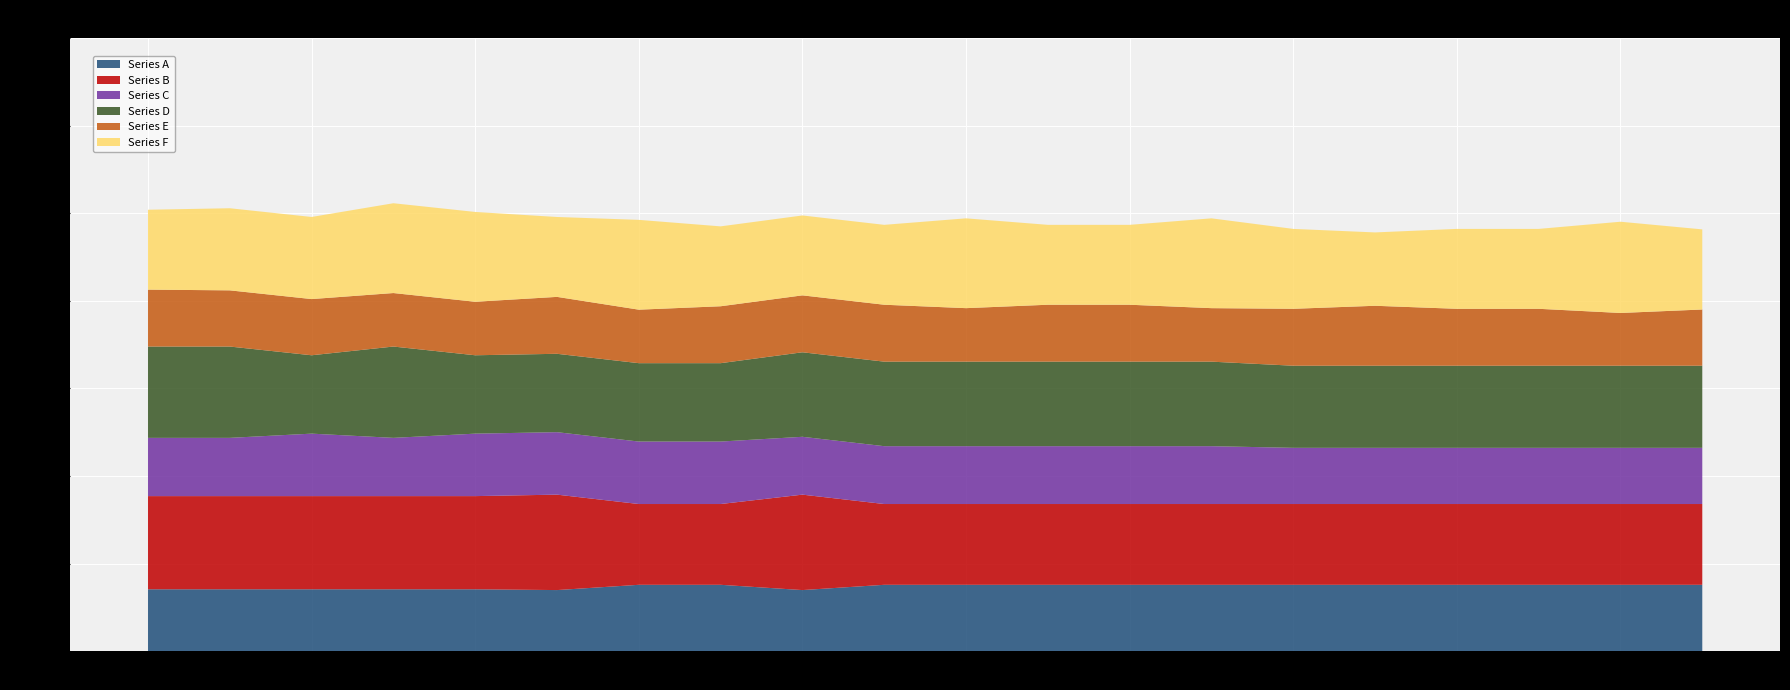

Reading left to right, transcribe all the data shown in this chart.

Series A: 0=141.3	1=141.3	2=141.3	3=141.3	4=141.3	5=139.5	6=151.5	7=151.5	8=139.5	9=151.5	10=151.5	11=151.5	12=151.5	13=151.5	14=151.5	15=151.5	16=151.5	17=151.5	18=151.5	19=151.5
Series B: 0=212.7	1=212.7	2=212.7	3=212.7	4=212.7	5=217.8	6=184.4	7=184.4	8=217.8	9=184.4	10=184.4	11=184.4	12=184.4	13=184.4	14=184.4	15=184.4	16=184.4	17=184.4	18=184.4	19=184.4
Series C: 0=133.0	1=133.0	2=142.6	3=133.0	4=142.6	5=142.6	6=142.6	7=142.6	8=132.1	9=132.1	10=132.1	11=132.1	12=132.1	13=132.1	14=128.3	15=128.3	16=128.3	17=128.3	18=128.3	19=128.3
Series D: 0=208.4	1=208.4	2=178.9	3=208.4	4=178.9	5=178.9	6=178.9	7=178.9	8=192.9	9=192.9	10=192.9	11=192.9	12=192.9	13=192.9	14=187.4	15=187.4	16=187.4	17=187.4	18=187.4	19=187.4
Series E: 0=129.9	1=128.3	2=128.3	3=122.1	4=122.1	5=129.9	6=122.1	7=129.9	8=129.9	9=129.9	10=122.1	11=129.9	12=129.9	13=122.1	14=129.9	15=136.8	16=129.9	17=129.9	18=120.4	19=128.3
Series F: 0=182.4	1=187.4	2=187.4	3=205.0	4=205.0	5=182.4	6=205.0	7=182.4	8=182.4	9=182.4	10=205.0	11=182.4	12=182.4	13=205.0	14=182.4	15=167.5	16=182.4	17=182.4	18=208.3	19=182.9